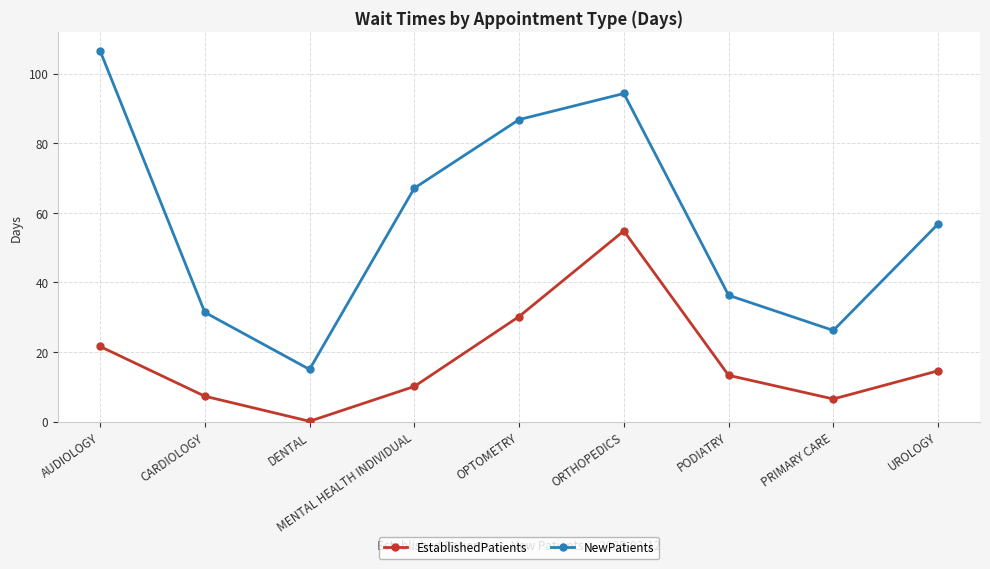

What position from the right is AUDIOLOGY?

9